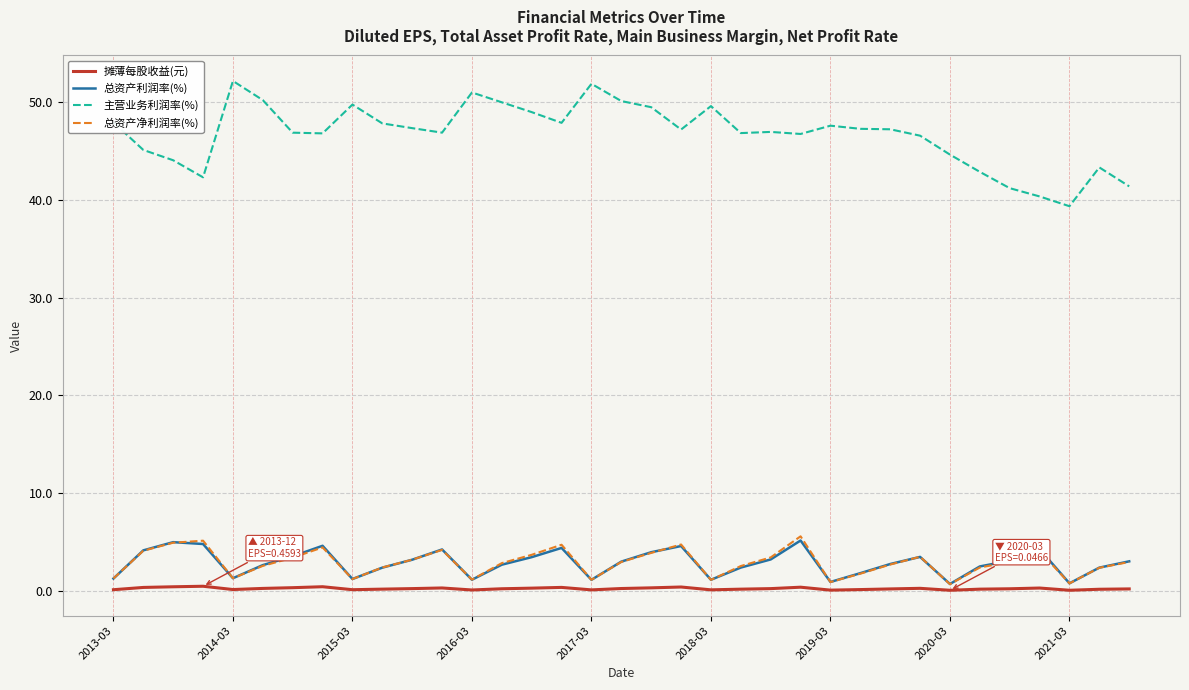

True or false: 主营业务利润率(%) and 总资产利润率(%) cross at least once.

False